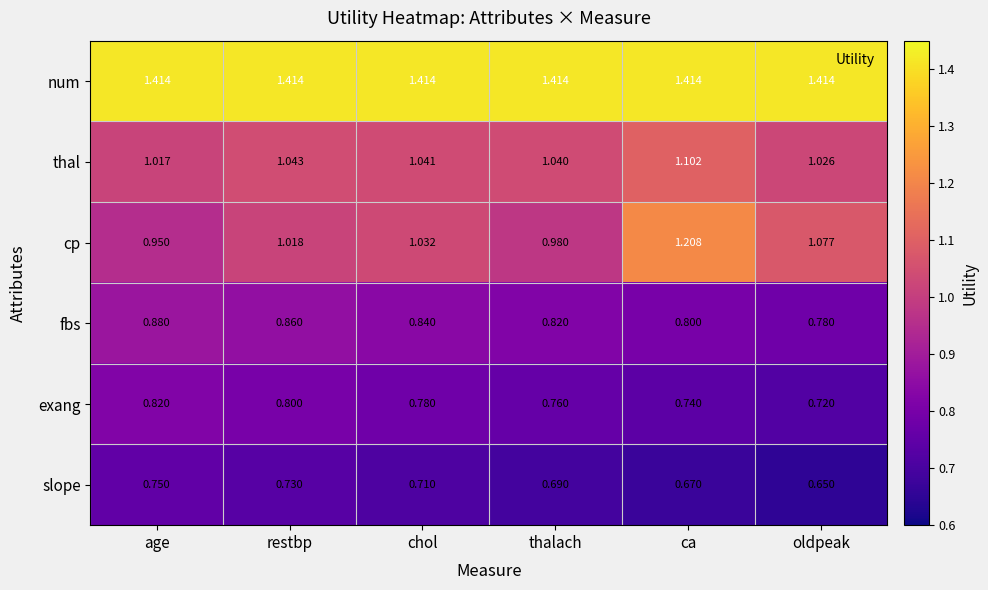

Rank the categories by cp value from highest to lowest.

ca, oldpeak, chol, restbp, thalach, age